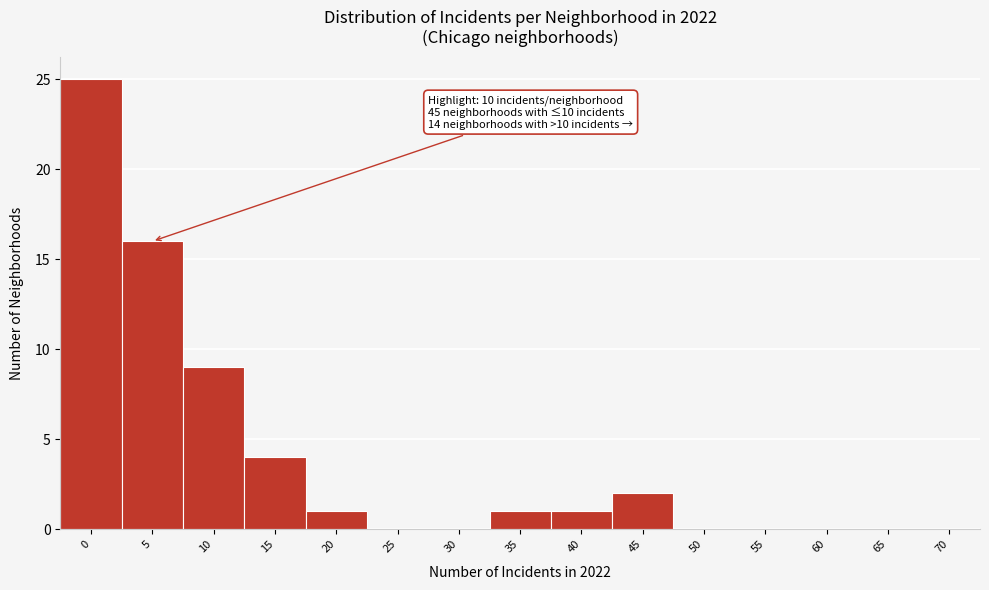

Reading right to left, list all the values displayed in this chart.

70=0	65=0	60=0	55=0	50=0	45=2	40=1	35=1	30=0	25=0	20=1	15=4	10=9	5=16	0=25